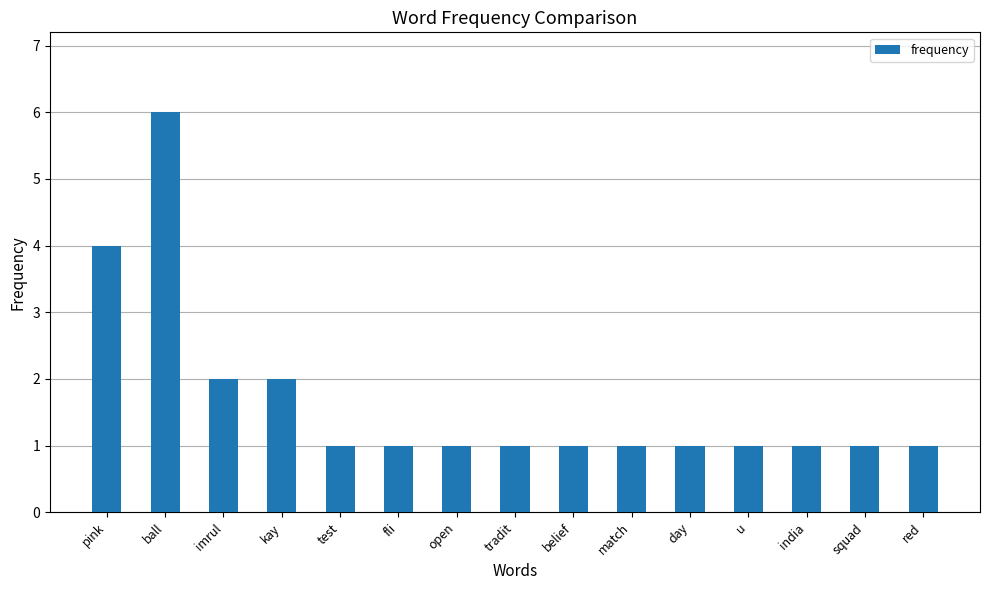

Reading left to right, transcribe all the data shown in this chart.

pink=4	ball=6	imrul=2	kay=2	test=1	fli=1	open=1	tradit=1	belief=1	match=1	day=1	u=1	india=1	squad=1	red=1